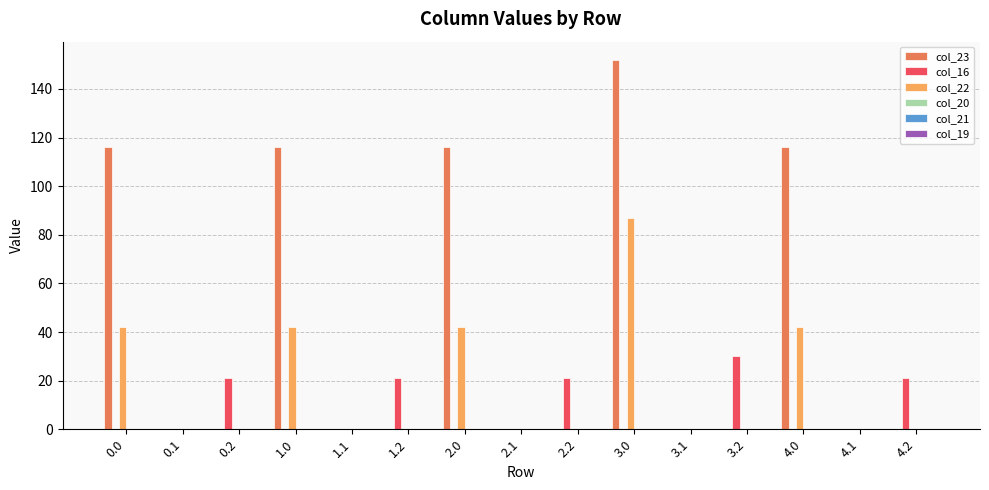

The col_22 series shows 0.0 at 4.1. True or false?

True